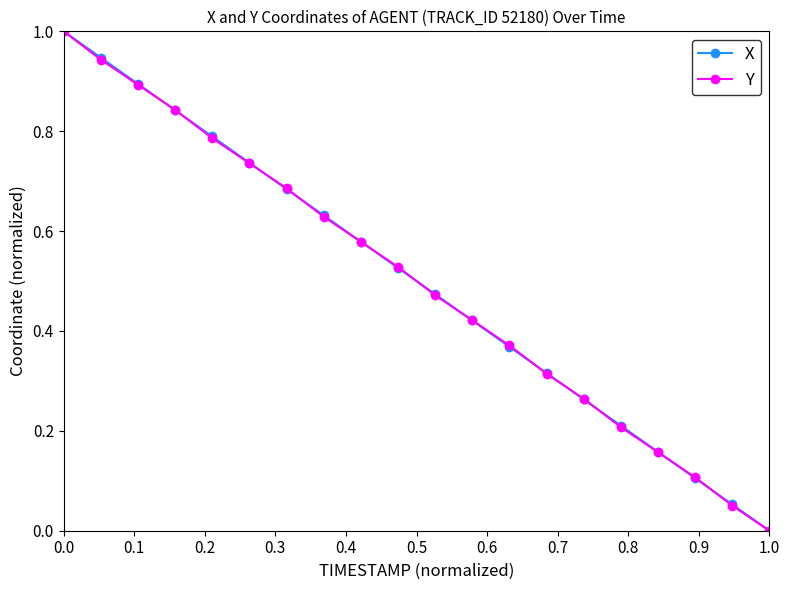

What is the maximum value for X?

1.0